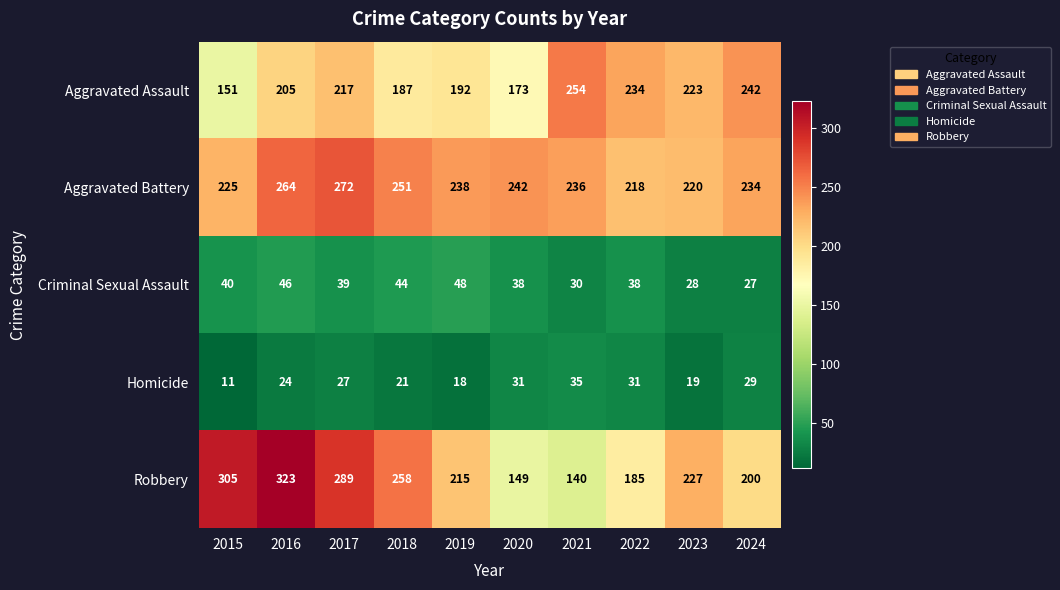

What is the spread (max minus min) of values at 2022?

203